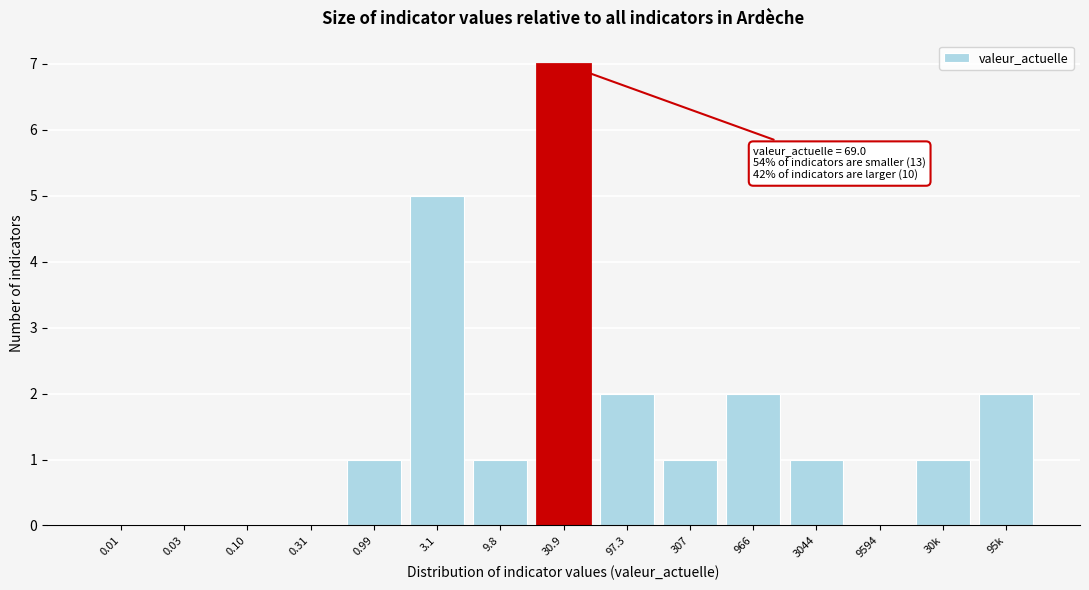

Reading right to left, extract all data points from this chart.

95k=2	30k=1	9594=0	3044=1	966=2	307=1	97.3=2	30.9=7	9.8=1	3.1=5	0.99=1	0.31=0	0.10=0	0.03=0	0.01=0